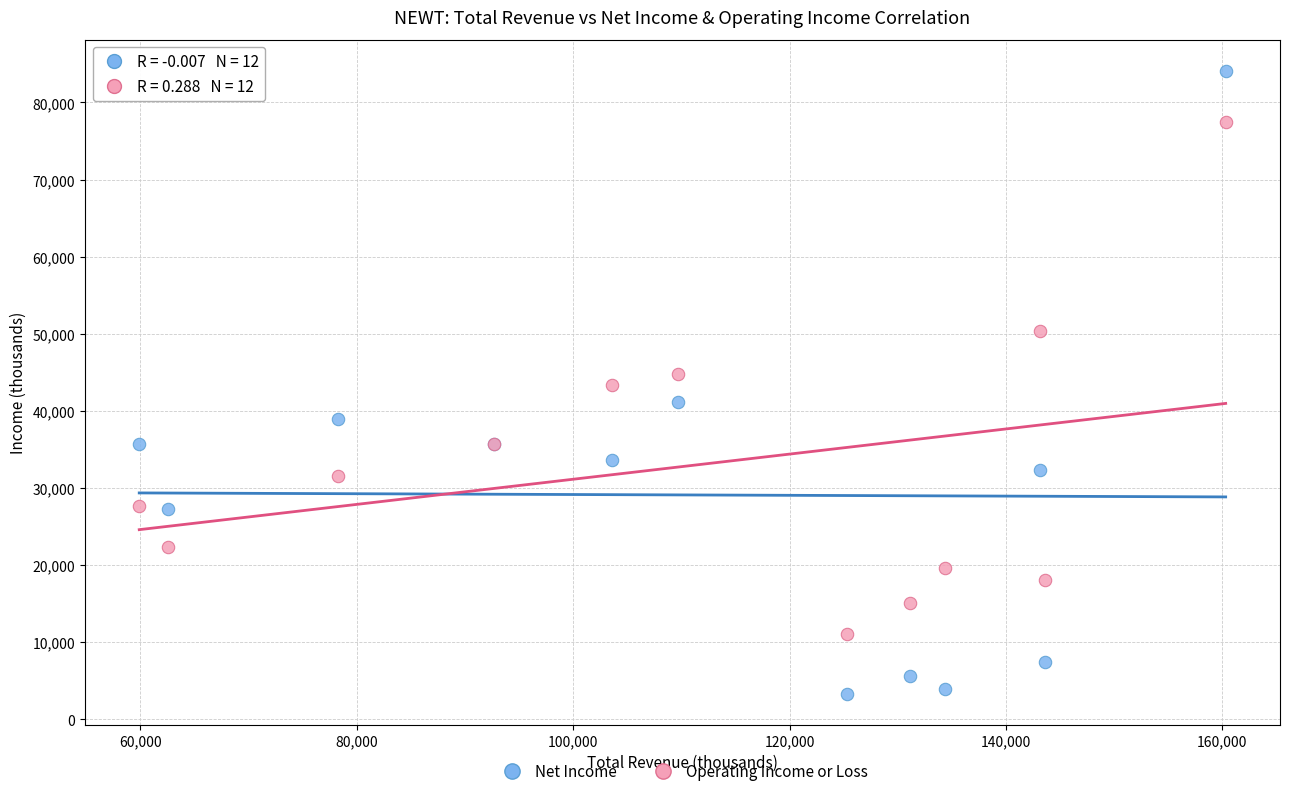

Which series has the widest spread of Y values?

Net Income